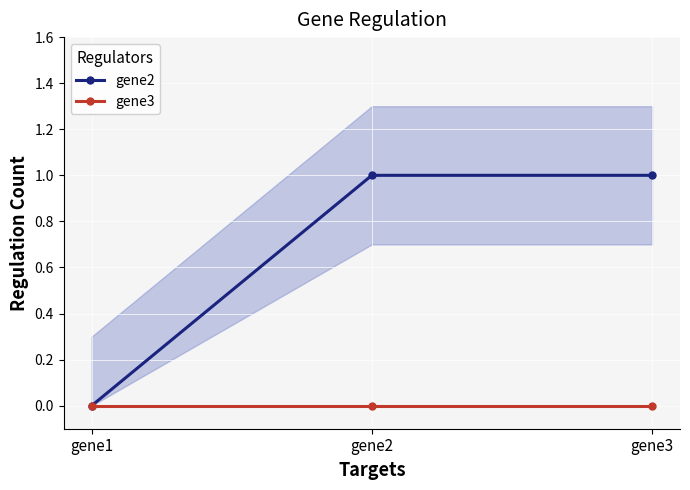

Between gene1 and gene3, which is larger?

gene3